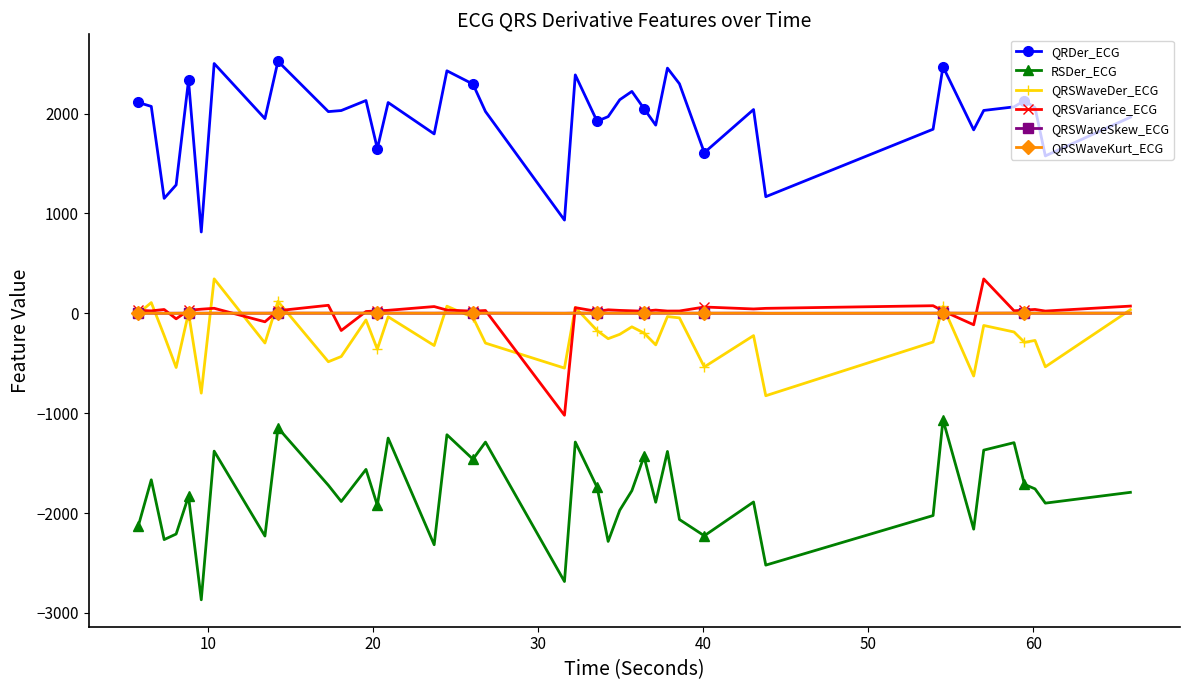

Which series has the largest total across all categories?

QRDer_ECG